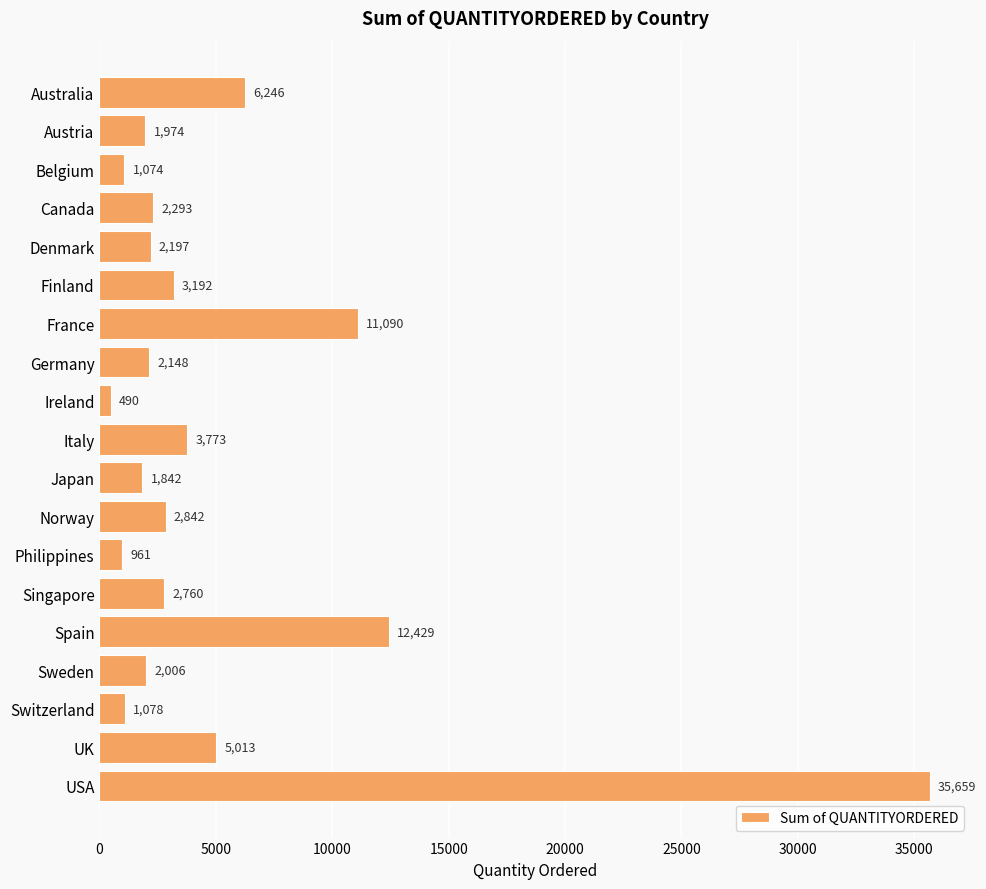

List the labels in order of value, smallest first.

Ireland, Philippines, Belgium, Switzerland, Japan, Austria, Sweden, Germany, Denmark, Canada, Singapore, Norway, Finland, Italy, UK, Australia, France, Spain, USA